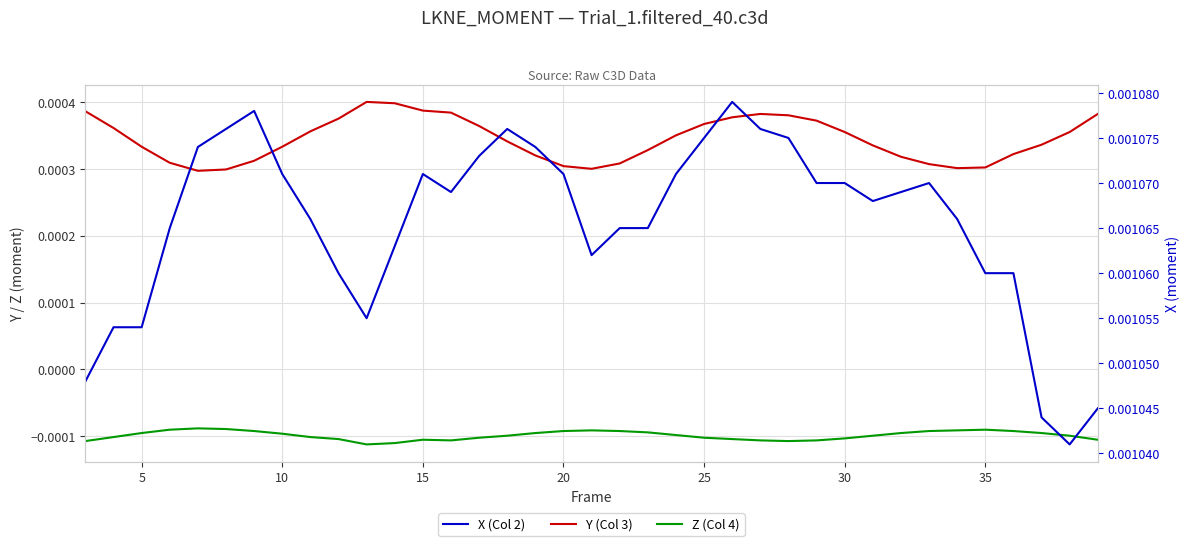

List the series in order of their peak value, lowest first.

Z (Col 4), Y (Col 3), X (Col 2)